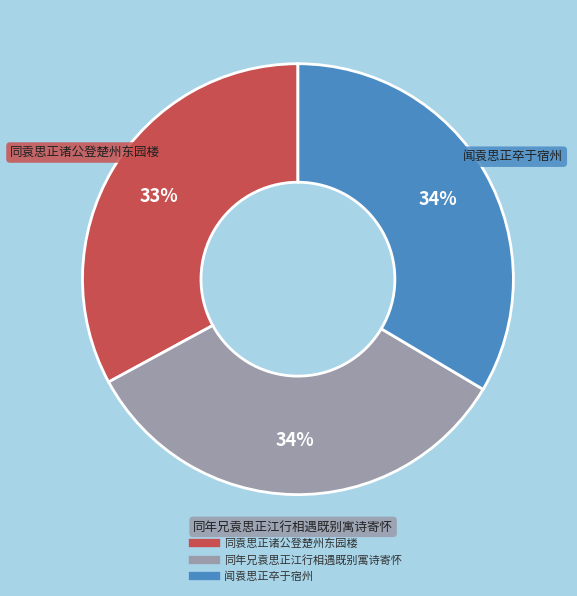

Approximately how many times larger is the value at 同袁思正诸公登楚州东园楼 compared to 闻袁思正卒于宿州?

1.0